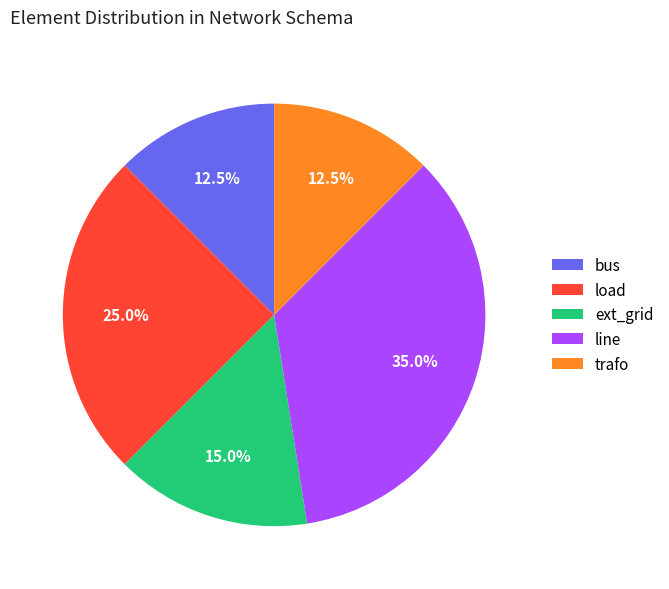

Is there a majority slice in this chart?

No